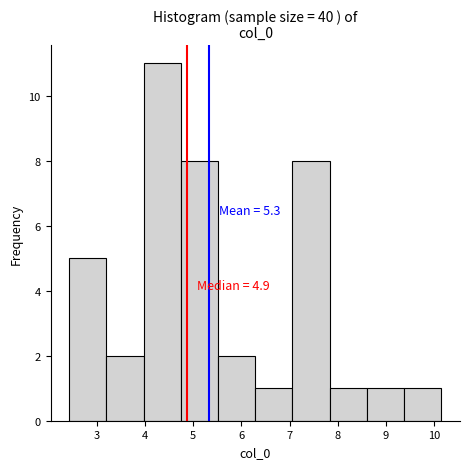

Which range on the x-axis has the tallest bar?

4.0 to 4.7